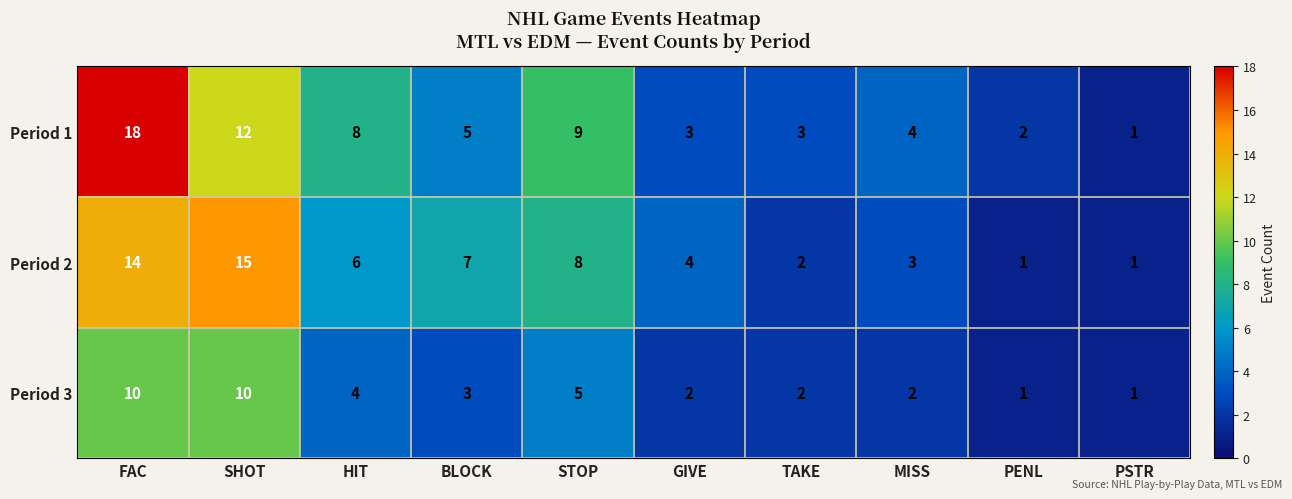

What is the maximum value shown in the chart?

18